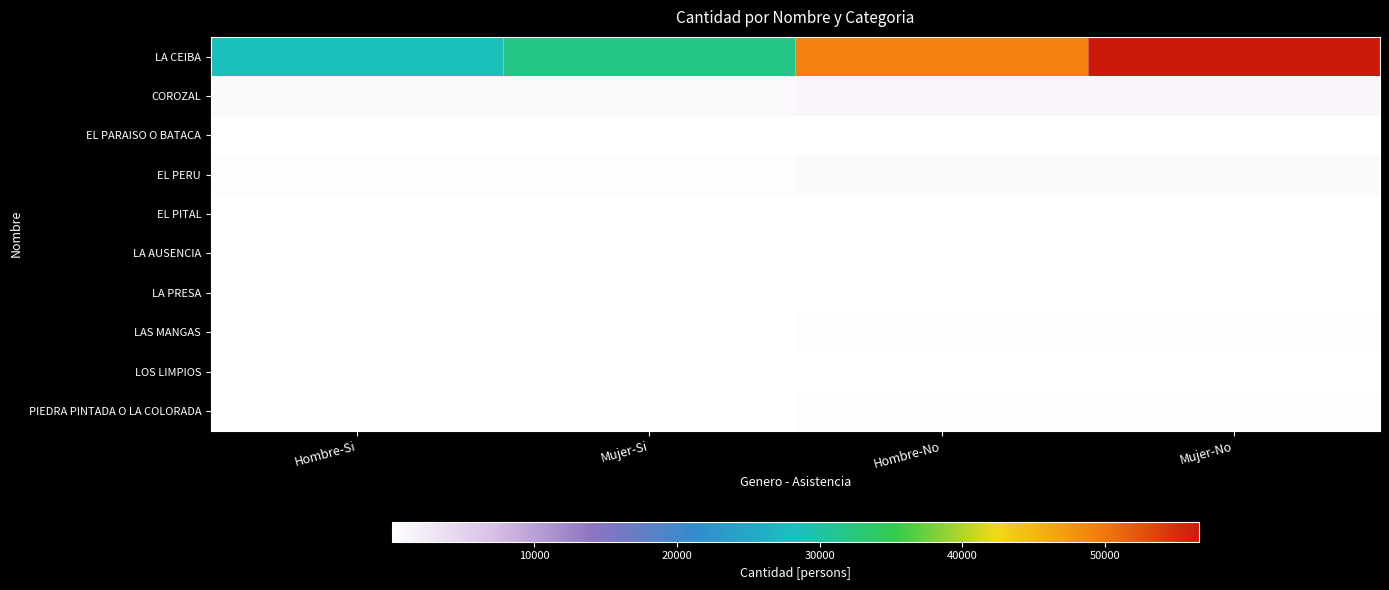

Which series has the widest spread of values?

LA CEIBA